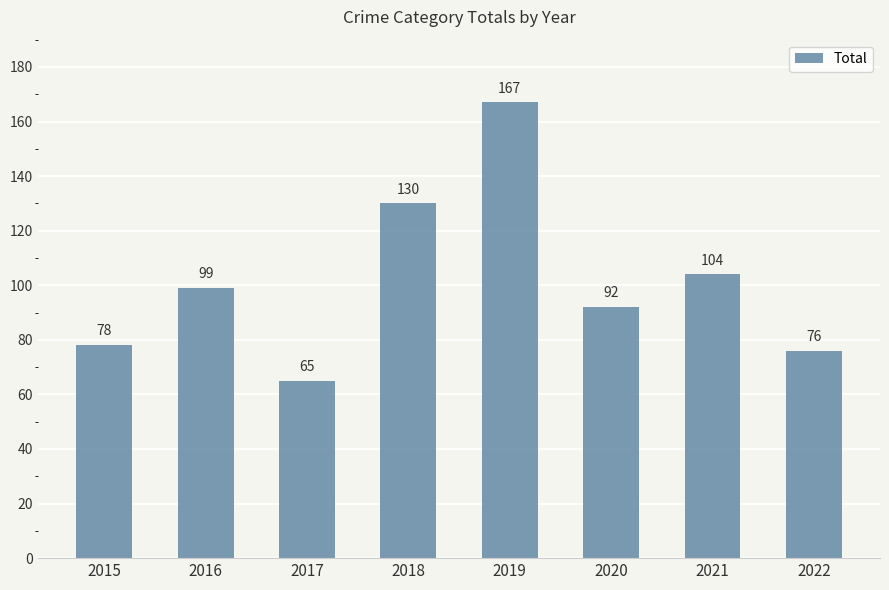

What is the value of the 2nd bar from the left?

99